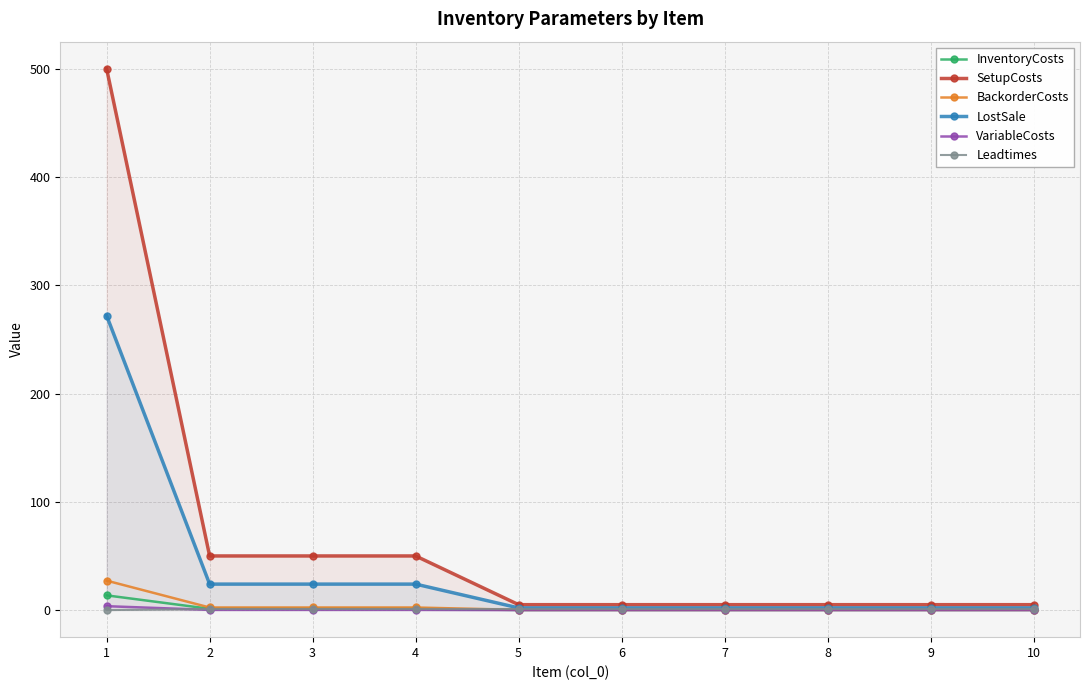

True or false: LostSale and SetupCosts intersect in this chart.

False